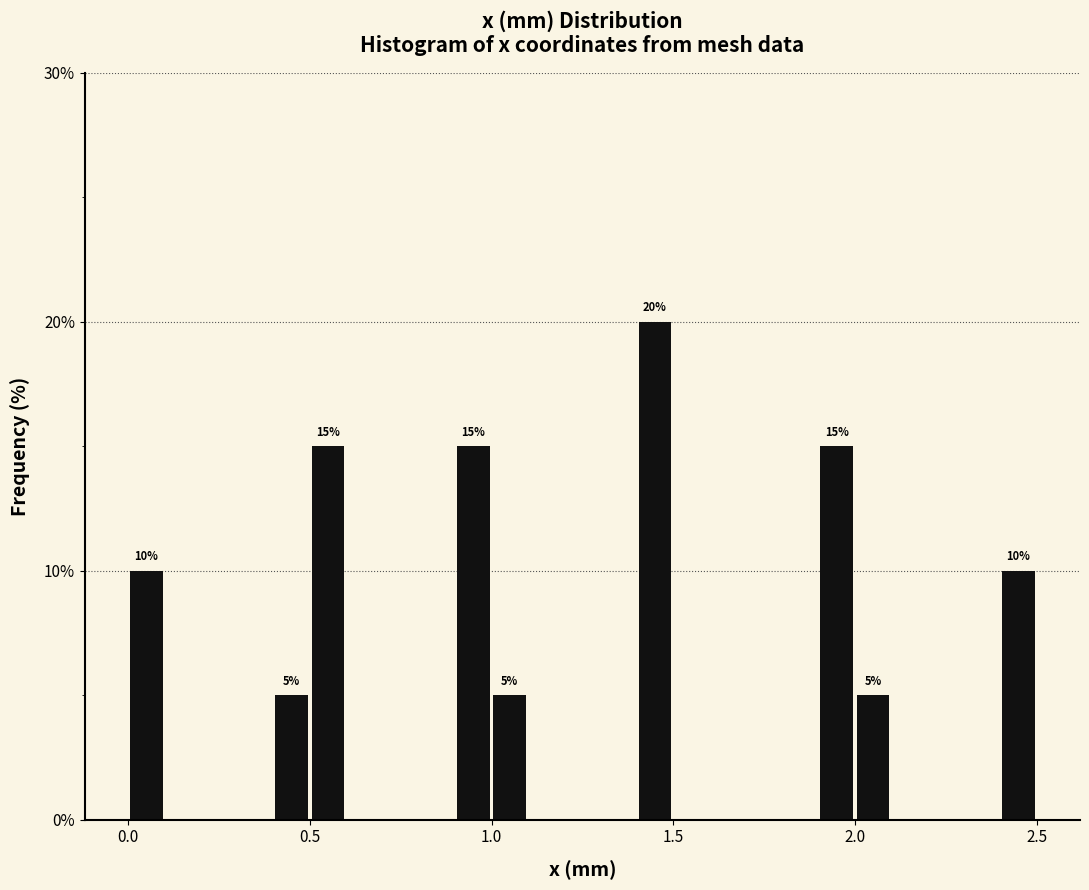

Around what value on the x-axis is the tallest bar? Give the approximate position of its centre, as read against the axis.

1.45